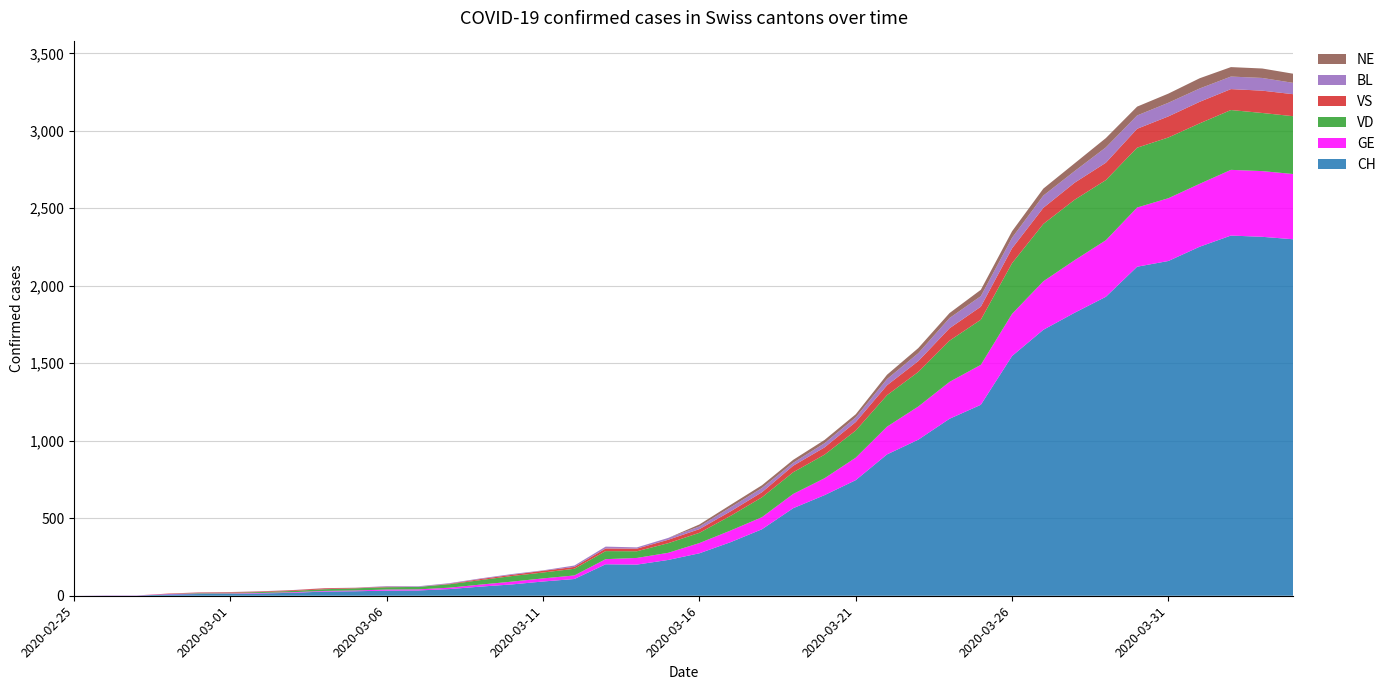

Reading right to left, extract all data points from this chart.

CH: 2300	2316	2324	2252	2160	2123	1929	1826	1716	1547	1232	1142	1007	912	746	649	565	429	346	274	231	201	203	108	92	73	59	43	34	33	29	27	19	15	12	11	9	1	1	0
GE: 421	424	424	406	405	382	365	339	313	272	258	238	214	179	145	109	92	78	75	66	46	43	33	23	20	18	13	9	7	7	5	4	4	3	3	3	2	1	1	0
VD: 373	375	386	390	392	386	388	390	370	327	291	266	223	203	175	152	140	128	95	66	62	43	52	43	38	36	29	22	16	15	14	11	8	6	4	4	0	0	0	0
VS: 142	144	135	139	136	122	112	110	104	96	84	80	70	64	55	47	42	33	29	24	22	17	17	12	11	8	7	3	0	3	3	6	5	4	4	3	3	0	0	0
BL: 73	82	81	86	88	86	99	75	79	68	68	66	51	40	30	27	19	27	26	17	12	8	12	9	3	5	4	4	4	4	1	1	1	1	1	1	0	0	0	0
NE: 59	61	61	66	59	57	60	50	45	42	41	32	33	28	20	21	19	18	16	13	0	0	0	0	0	0	0	0	0	0	0	0	0	0	0	0	0	0	0	0